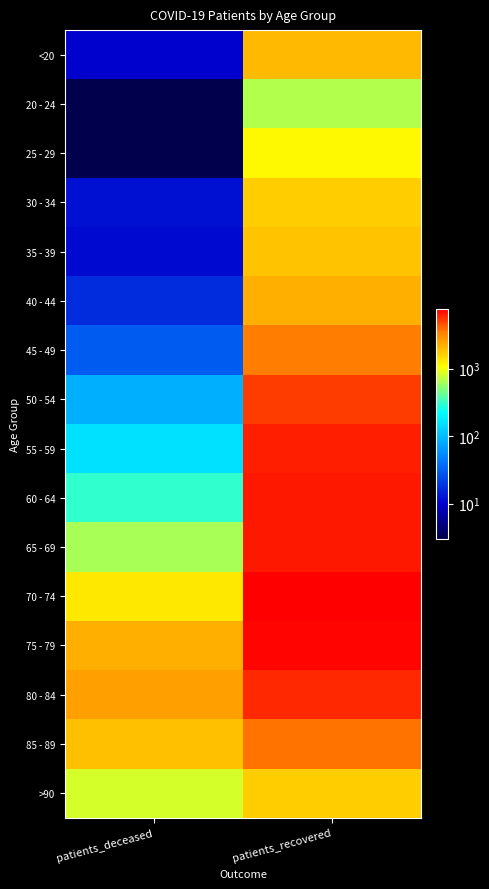

Count the number of data series in this chart.

16